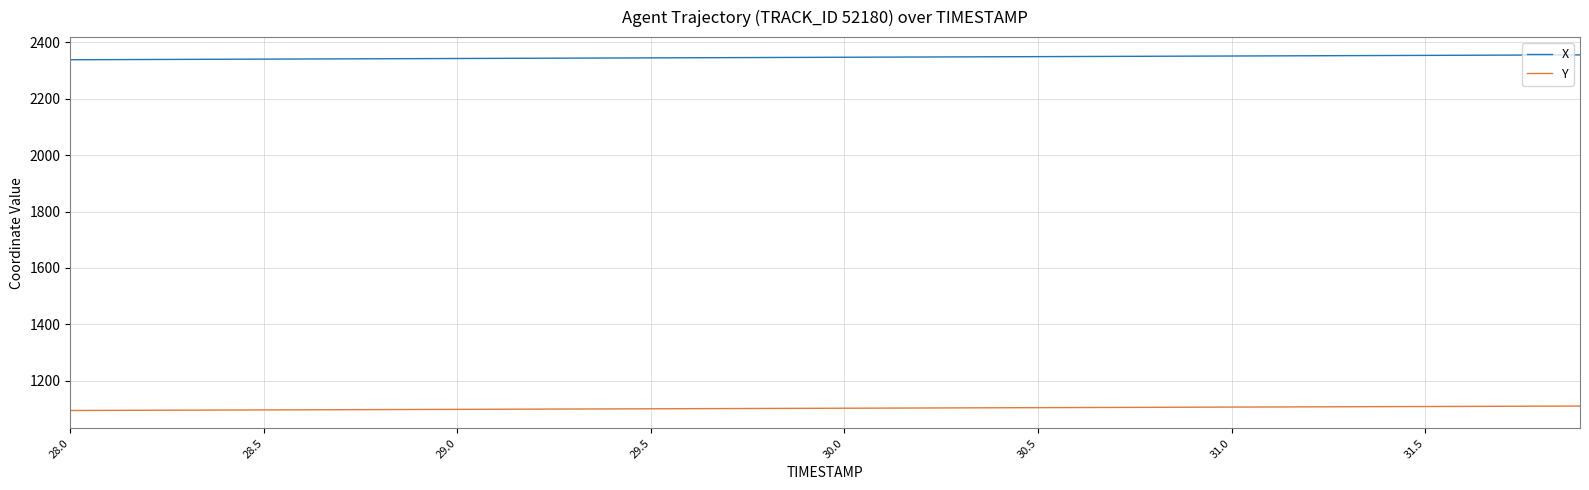

What is the average value of the Y series?

1102.8